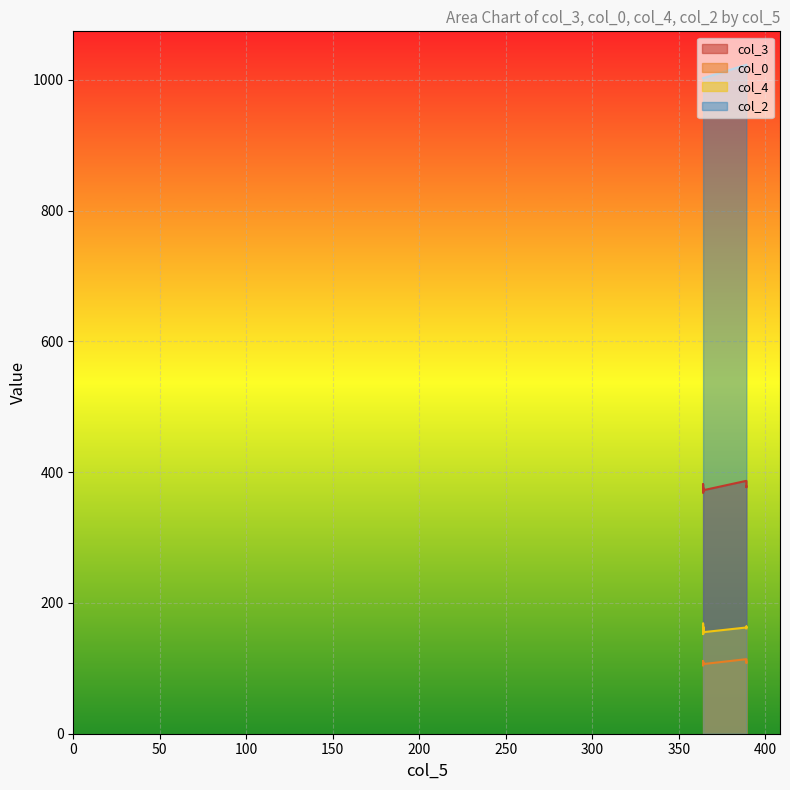

What is the lowest value of the col_0 series?

104.4